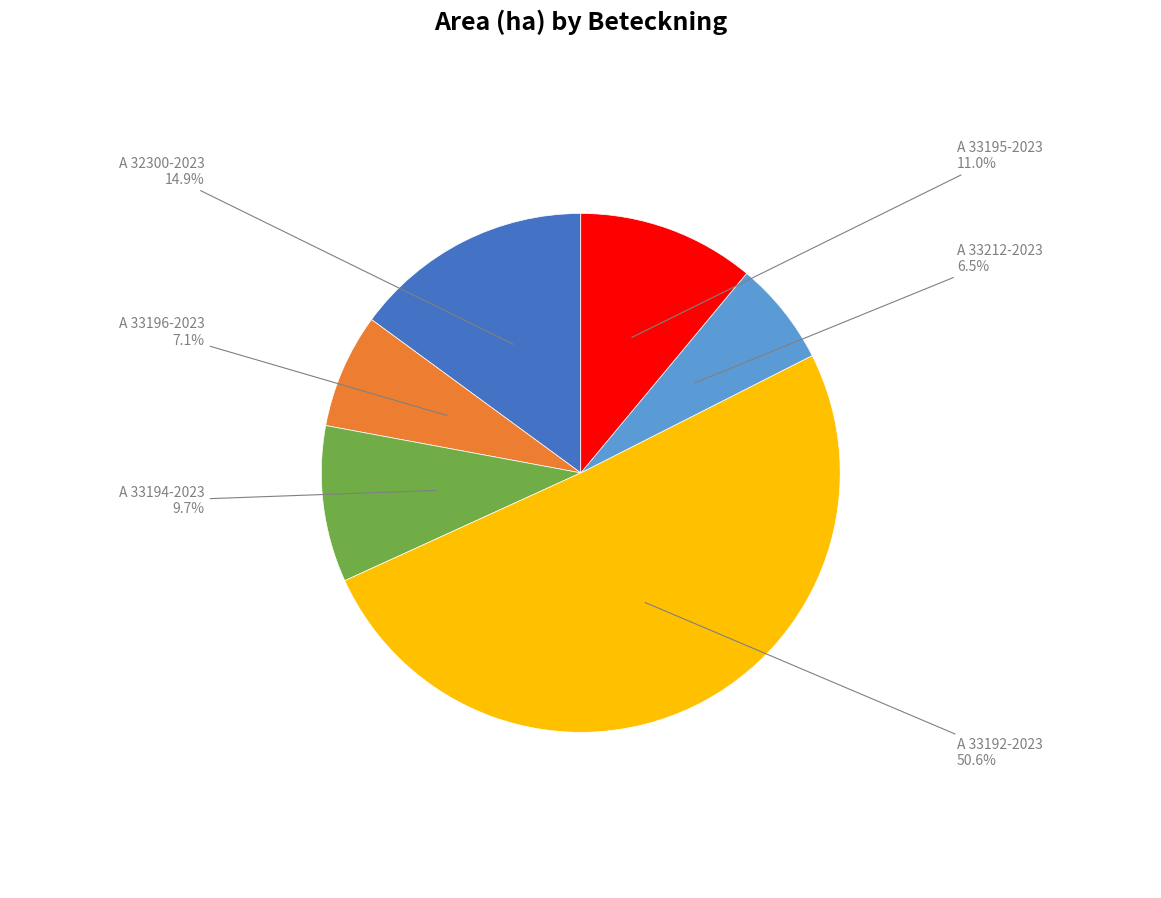

To the nearest percent, what is the difference between the A 33192-2023 and A 33195-2023 slice percentages?

40%